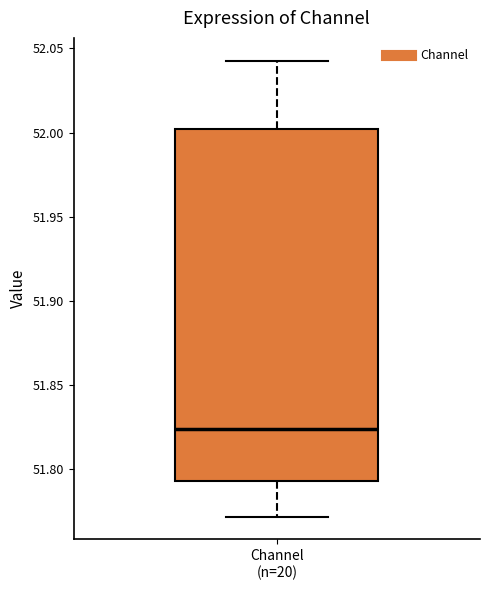

Transcribe this box plot: give where the median line is, the range the box spans, and where the two whiskers end, as read against the y-axis. The values are not printed on the chart, so give them approximately, as read against the axis.

median 51.825, box 51.795 to 52.000, whiskers 51.770 to 52.045